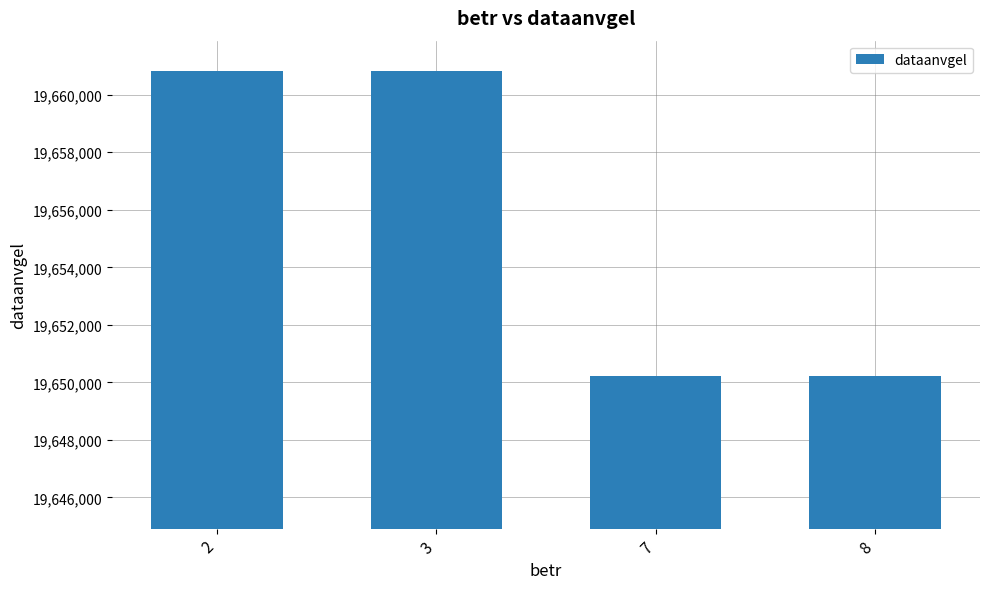

The value at 7 is 13079777. True or false?

False